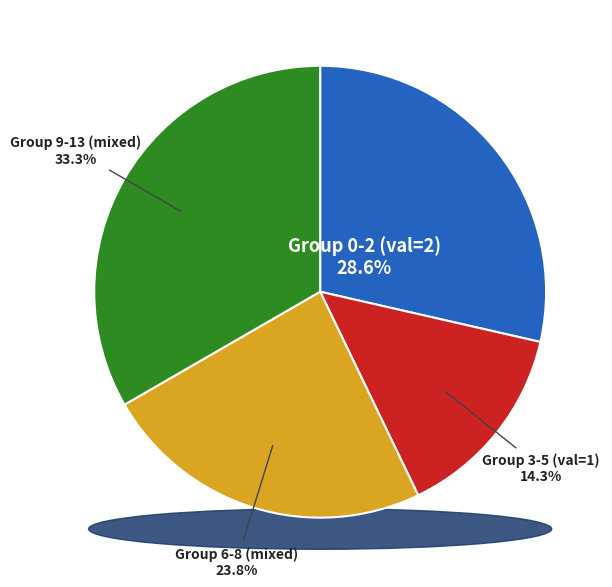

What percentage is NOT represented by 13?

95.2%